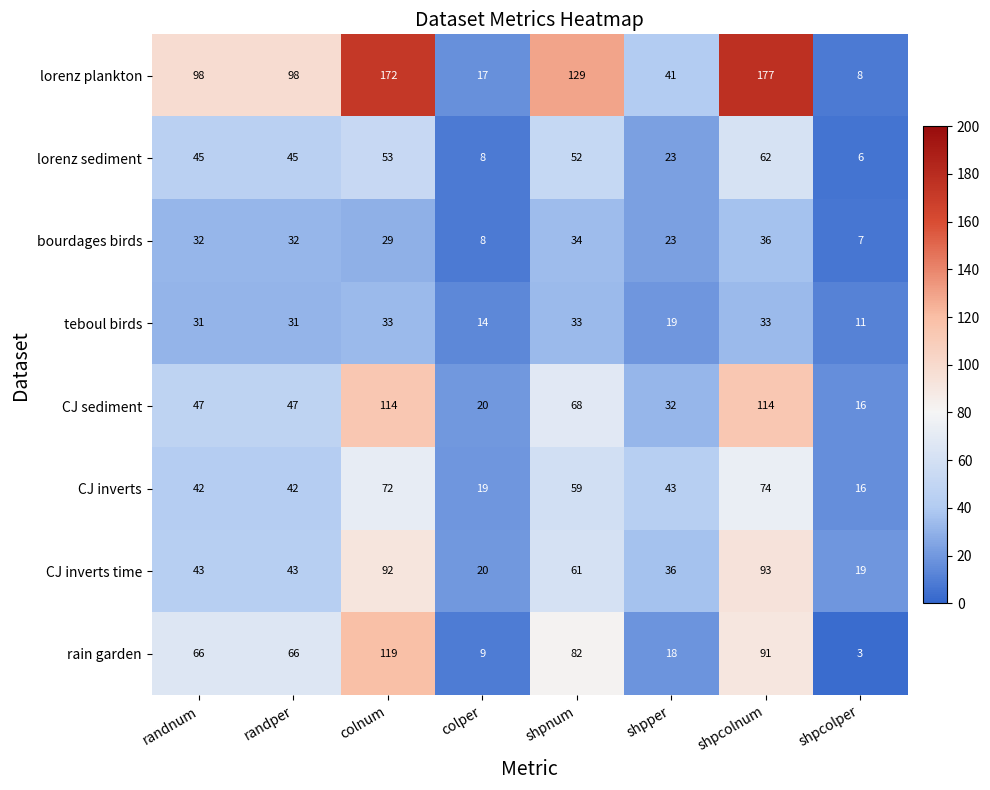

At which label is CJ sediment closest to 65?

shpnum